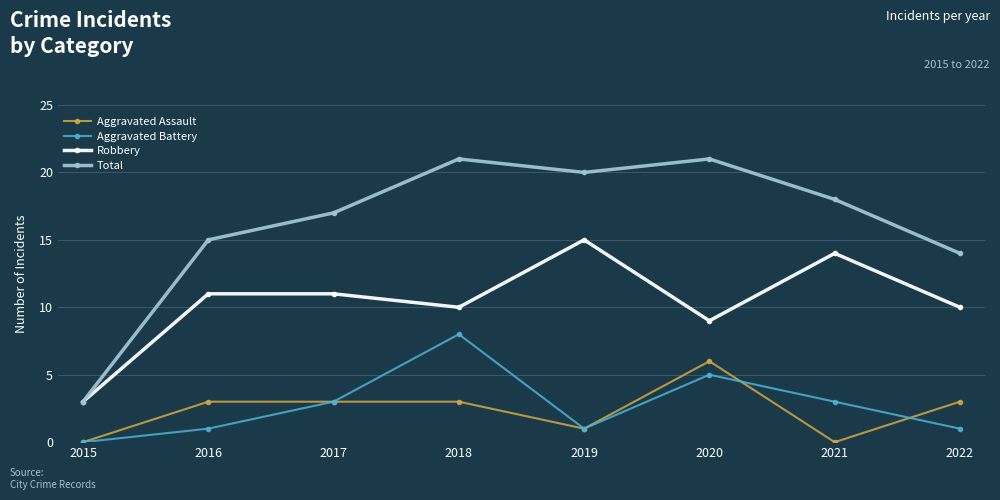

Reading right to left, list all the values displayed in this chart.

Aggravated Assault: 2022=3	2021=0	2020=6	2019=1	2018=3	2017=3	2016=3	2015=0
Aggravated Battery: 2022=1	2021=3	2020=5	2019=1	2018=8	2017=3	2016=1	2015=0
Robbery: 2022=10	2021=14	2020=9	2019=15	2018=10	2017=11	2016=11	2015=3
Total: 2022=14	2021=18	2020=21	2019=20	2018=21	2017=17	2016=15	2015=3